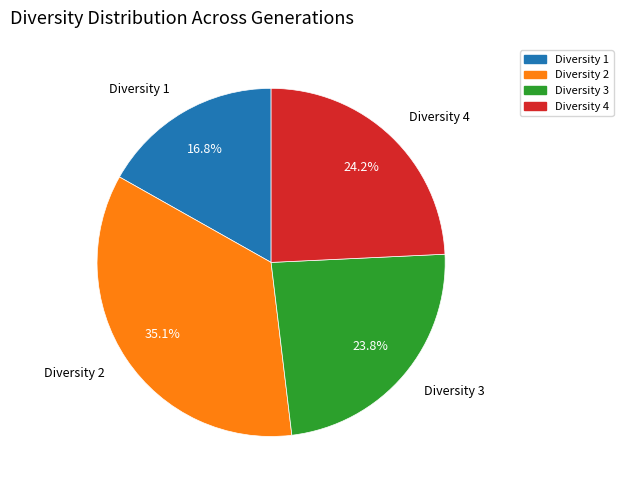

Is there any slice that represents more than half of the pie?

No